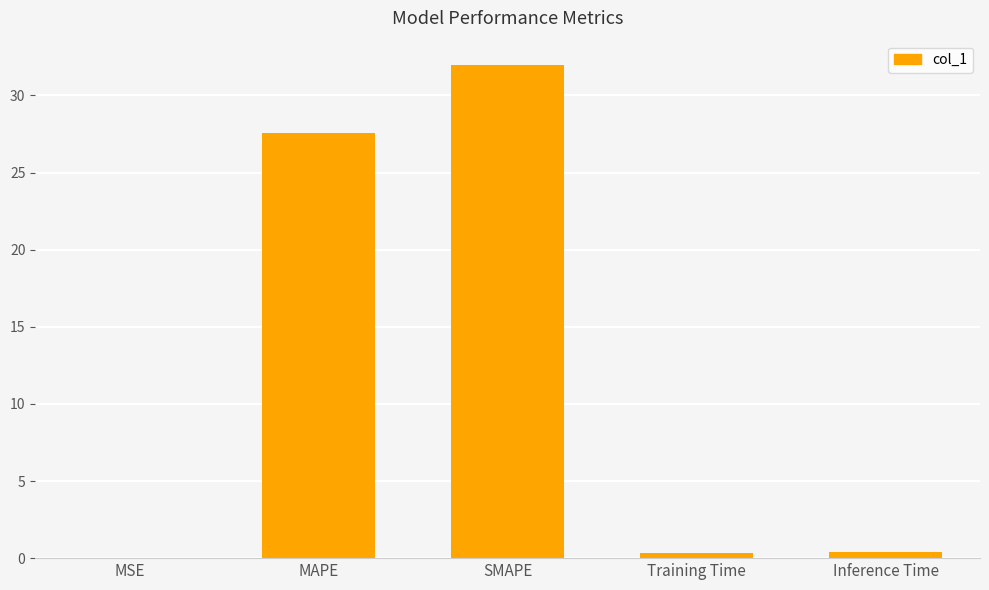

What is the ratio of the value at SMAPE to the value at MAPE?

1.2